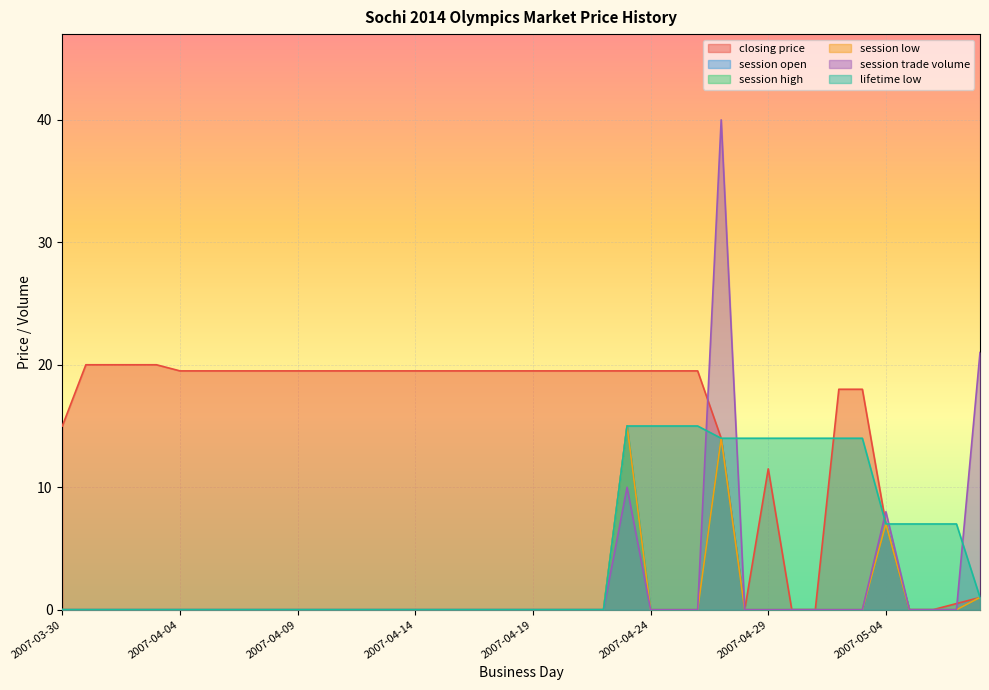

True or false: session trade volume has more than 1 interior local peaks.

True